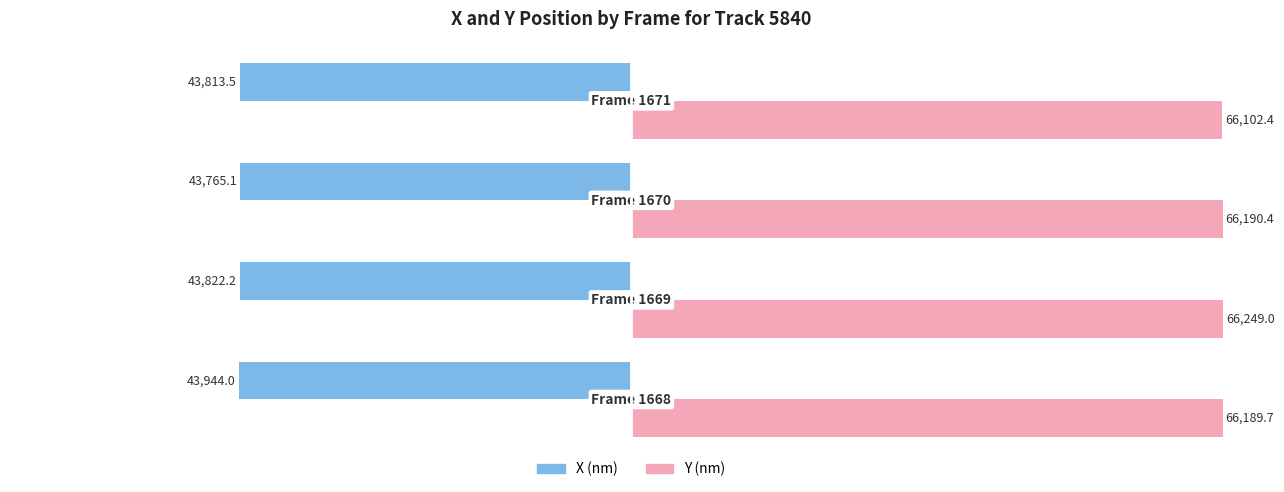

What are all the series names shown in the legend?

X (nm), Y (nm)